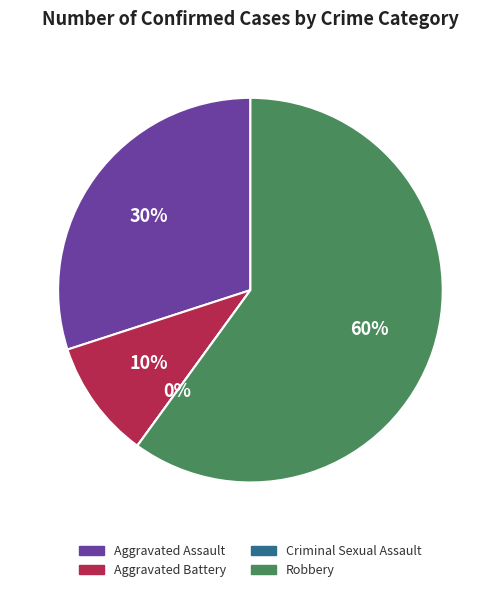

Between Robbery and Criminal Sexual Assault, which is larger?

Robbery